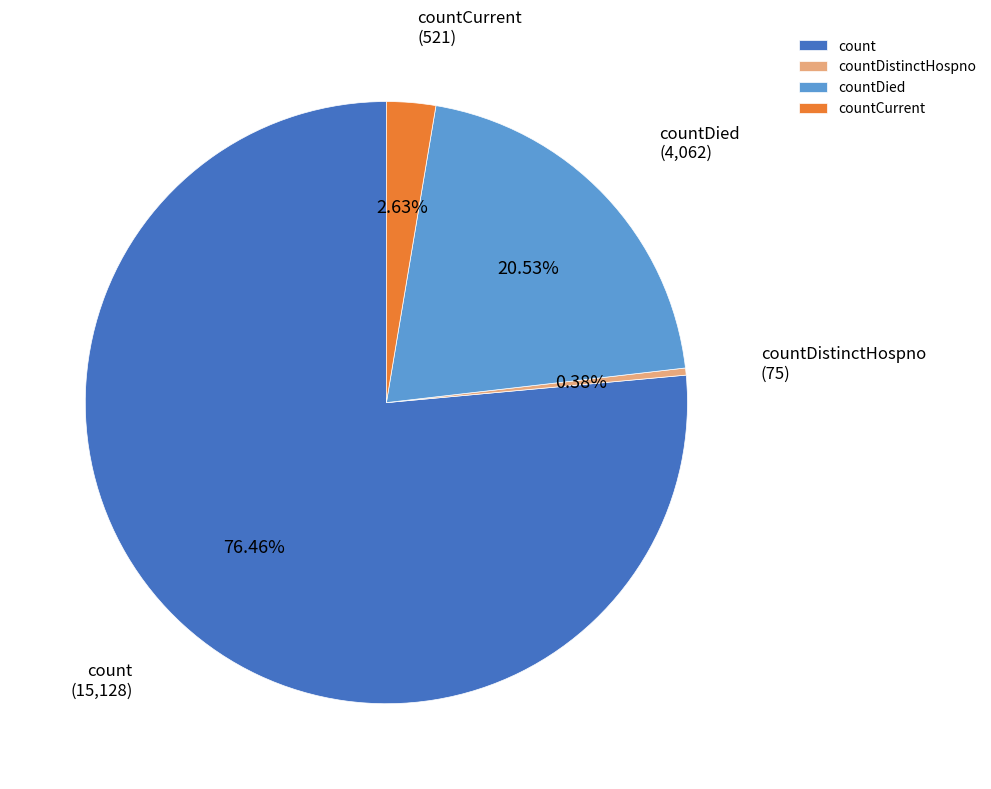

To the nearest percent, what percentage of the pie is countCurrent?

3%